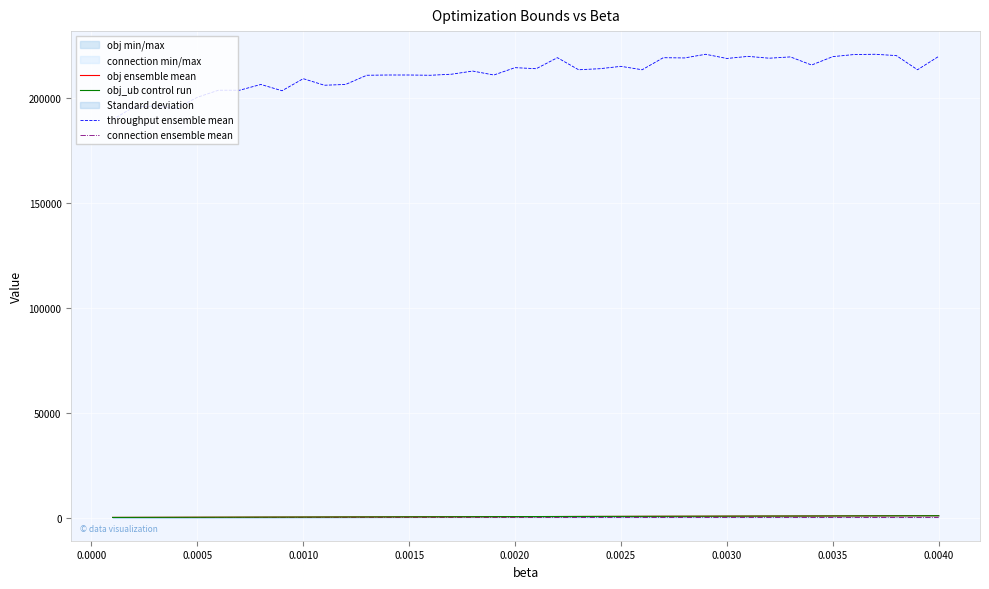

What is the approximate value of connection ensemble mean at 0.0015?

209.0